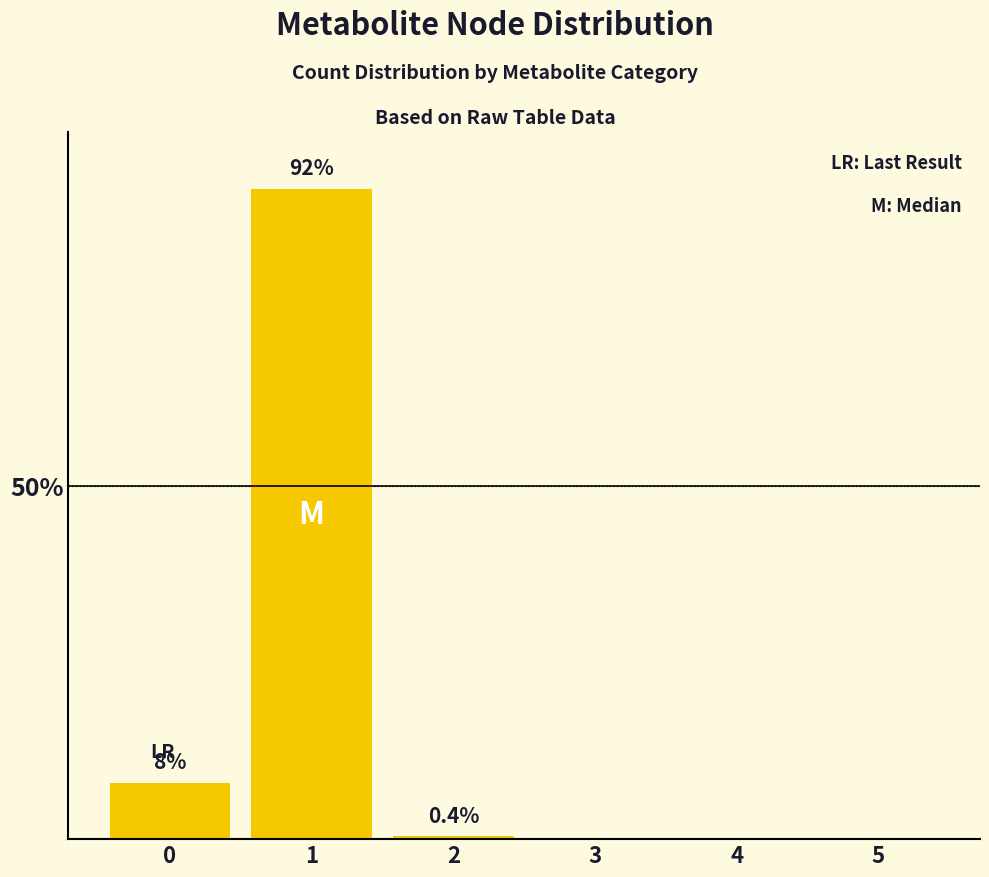

Are the bars horizontal?

No